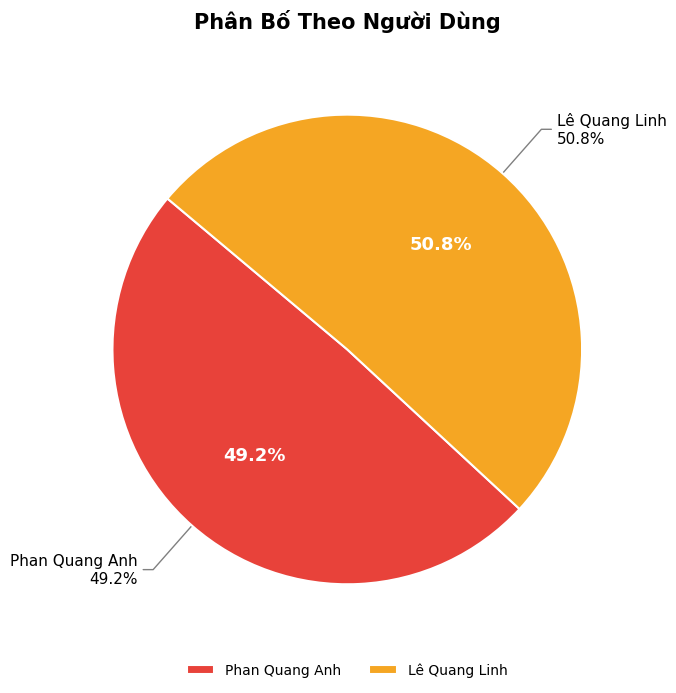

Which has a higher value, Lê Quang Linh or Phan Quang Anh?

Lê Quang Linh